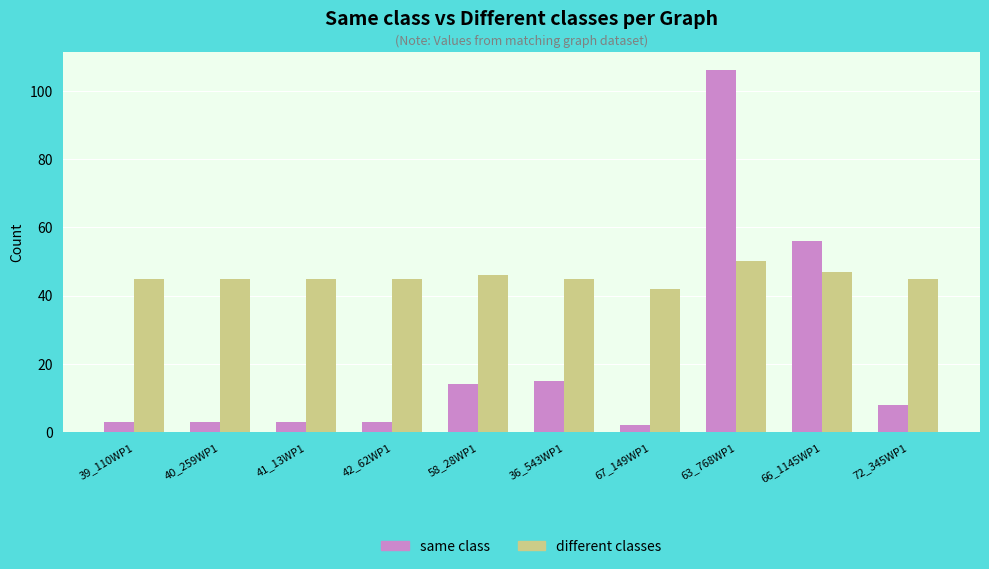

Which series has the largest total across all categories?

different classes